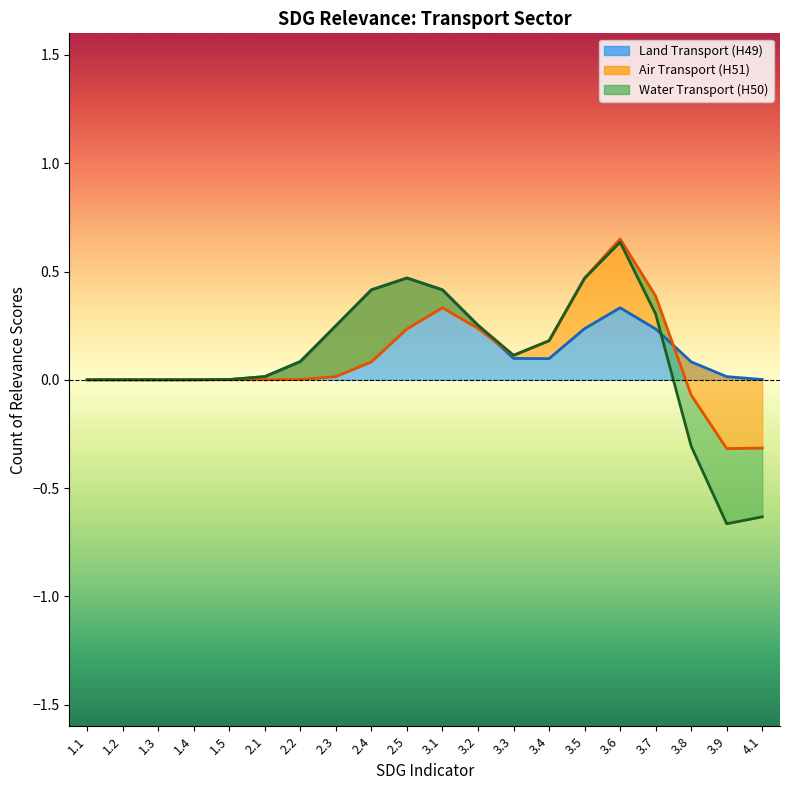

At which category is the sum across all series the highest?

3.6